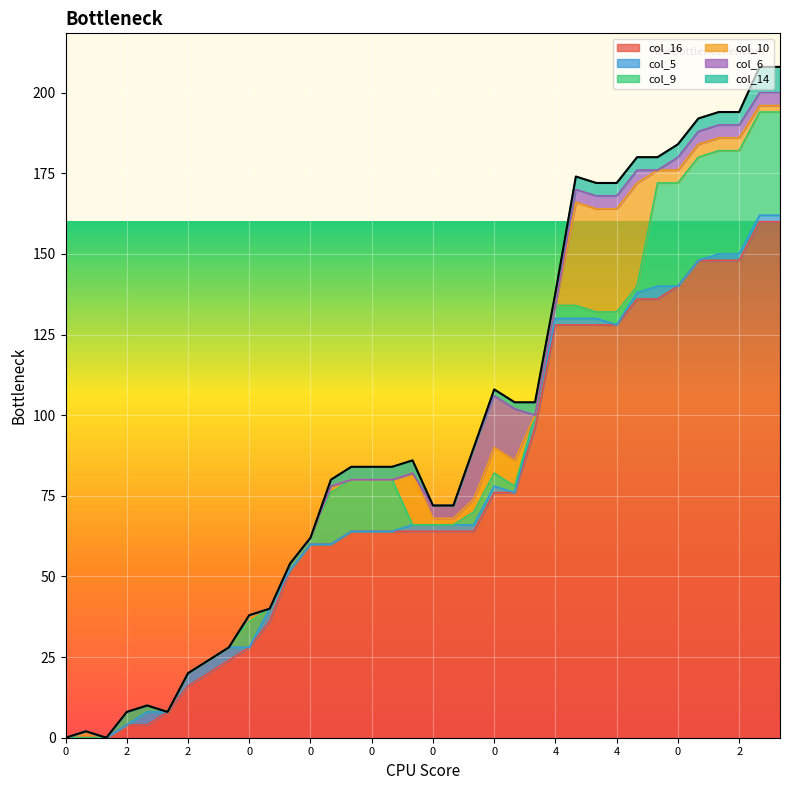

Between 2 and 2, which is larger?

2